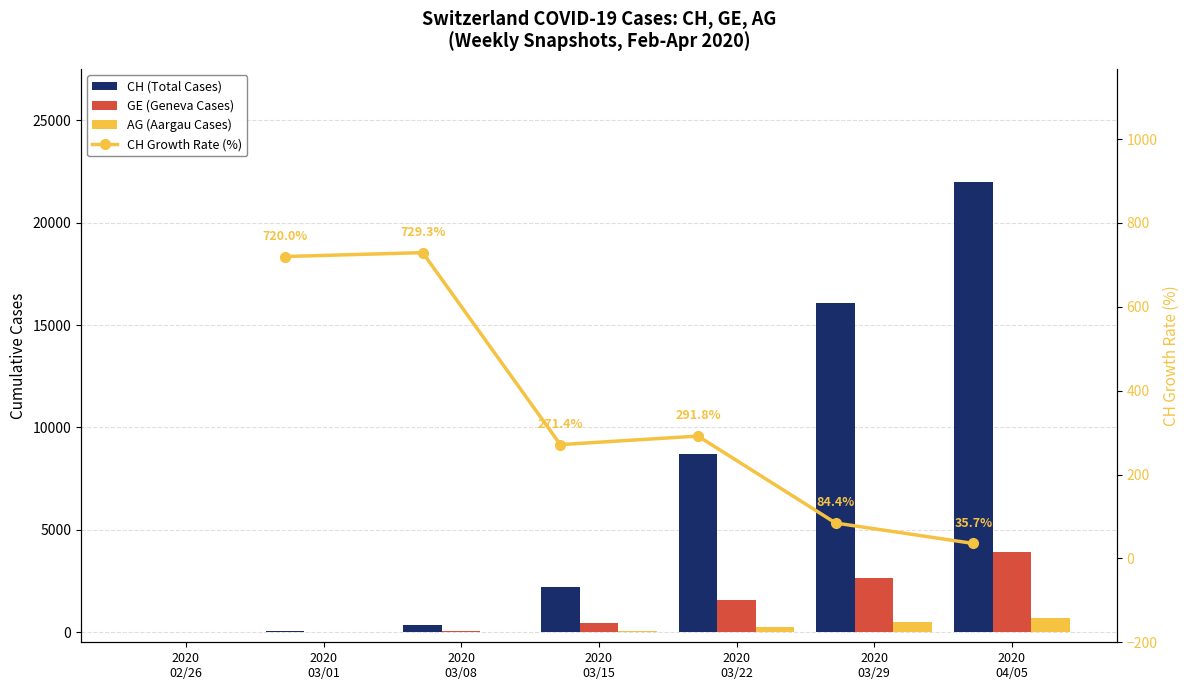

What is the label of the 2nd bar from the left?

2020 03/01